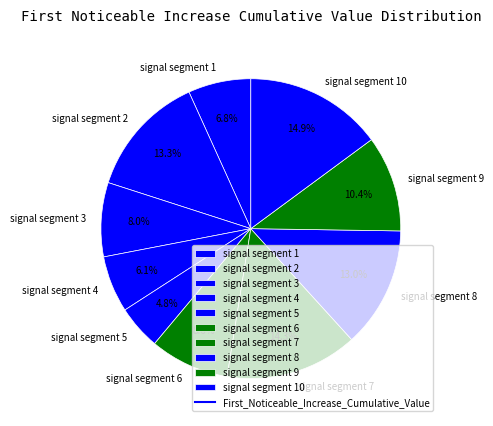

What percentage is NOT represented by signal segment 1?

93.2%